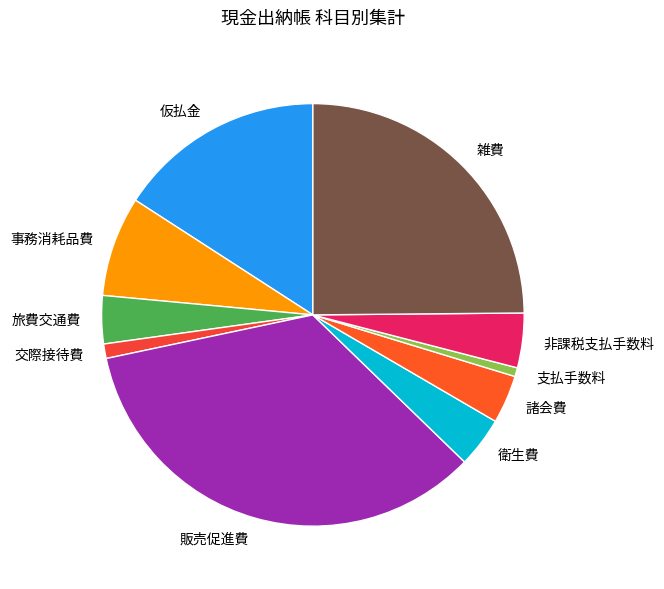

Is it true that 旅費交通費 is 4% of the pie?

True